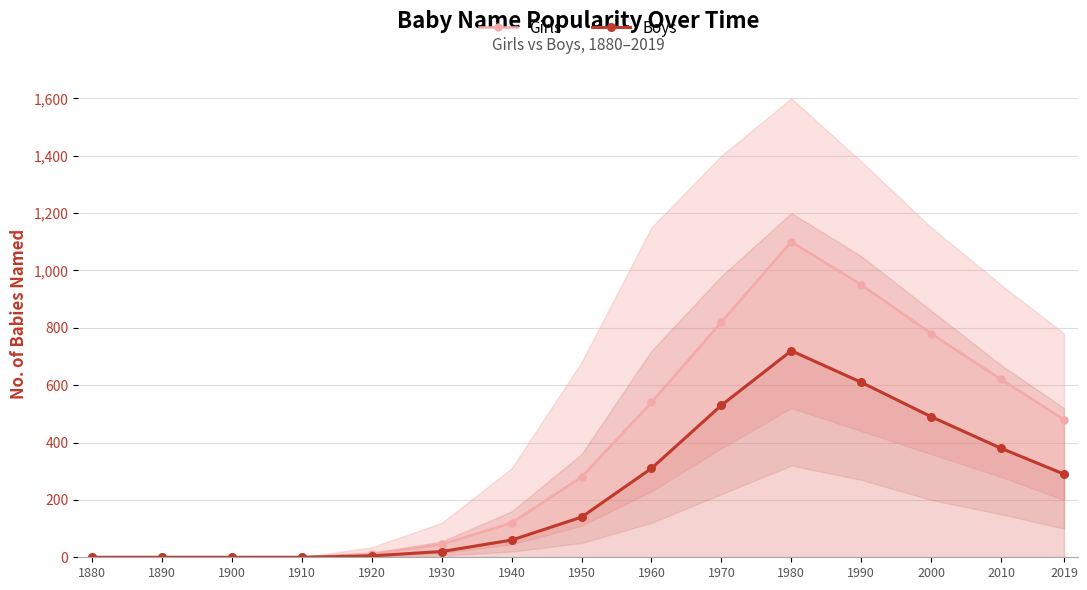

True or false: Boys and Girls cross at least once.

False